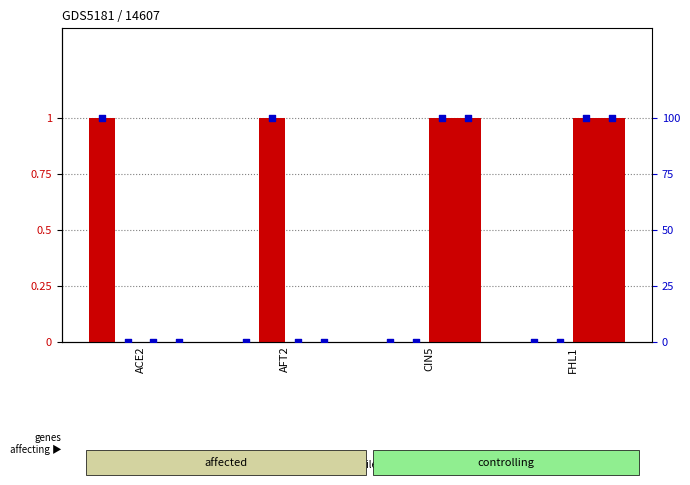

Which series reaches the minimum Y coordinate?

ACE2